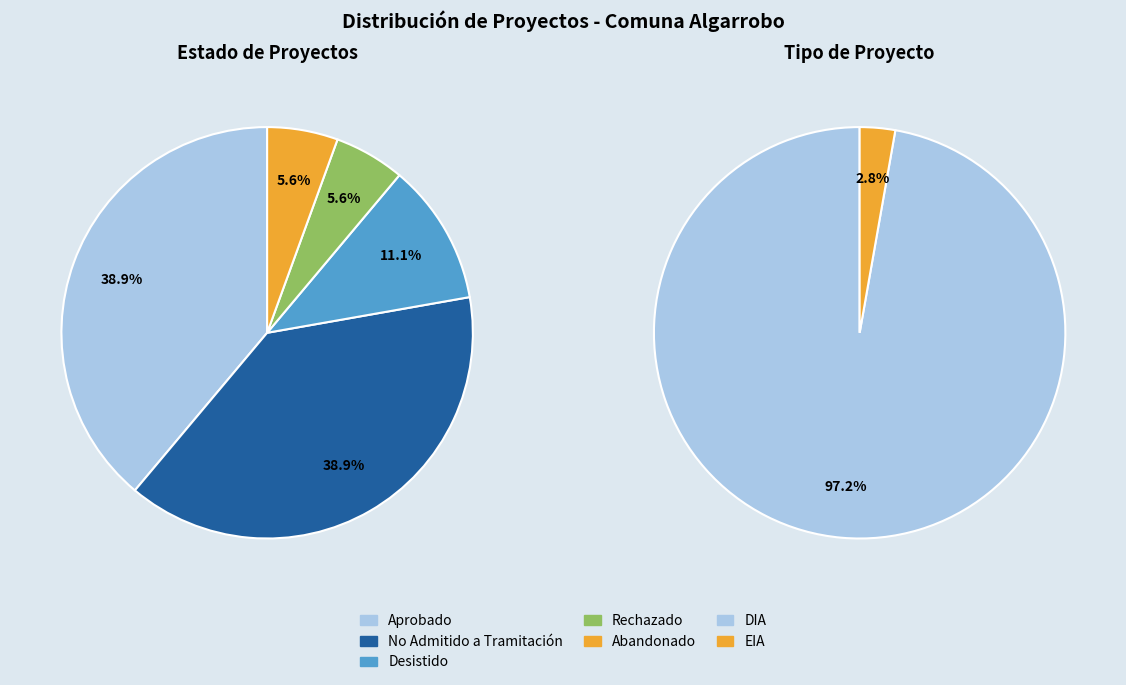

To the nearest percent, what percentage of the pie is Abandonado?

6%